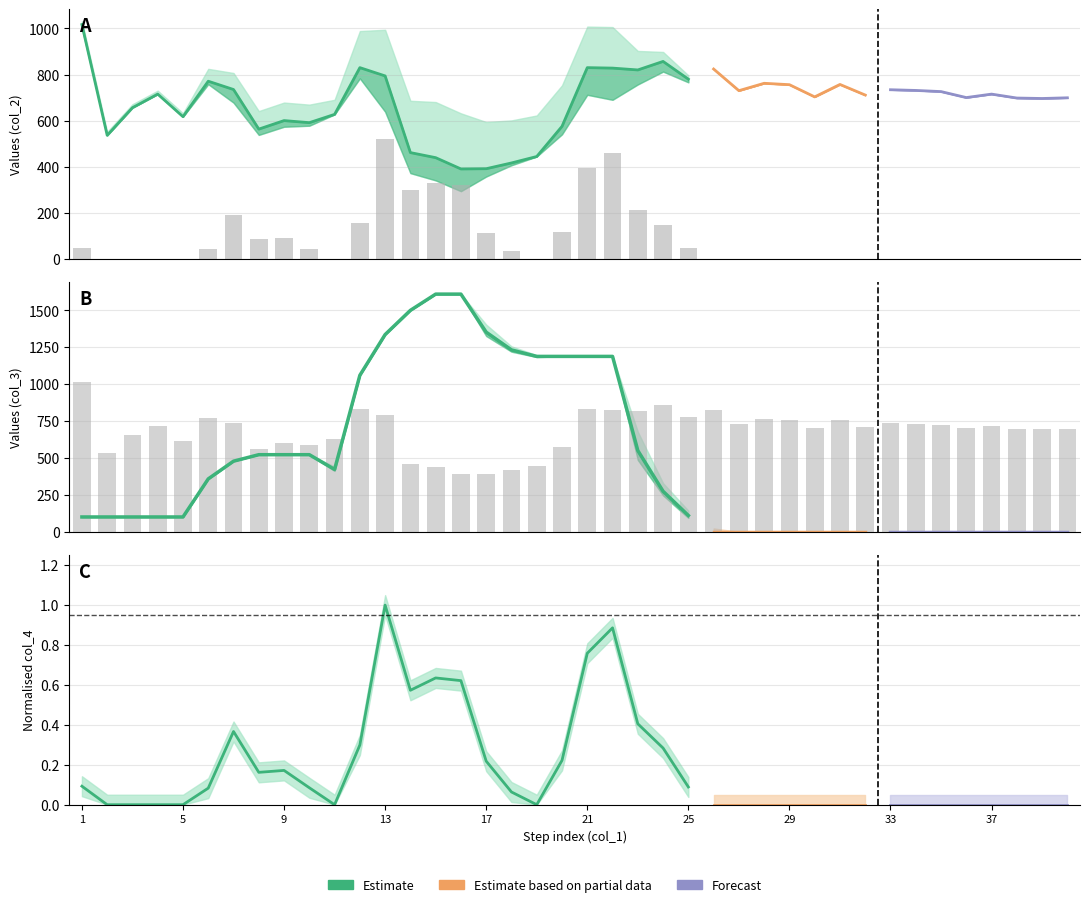

Reading left to right, list all the values displayed in this chart.

col_4 bars: 48	0	0	0	0	43	190	84	89	44	0	155	518	297	329	322	113	33	0	115	393	459	210	147	46	0	0	0	0	0	0	0	0	0	0	0	0	0	0	0
col_2 bars: 1017	536	656	715	617	771	735	563	600	591	627	830	794	461	439	390	391	416	444	575	830	828	820	857	780	824	730	762	756	703	757	711	734	731	726	700	715	698	696	699